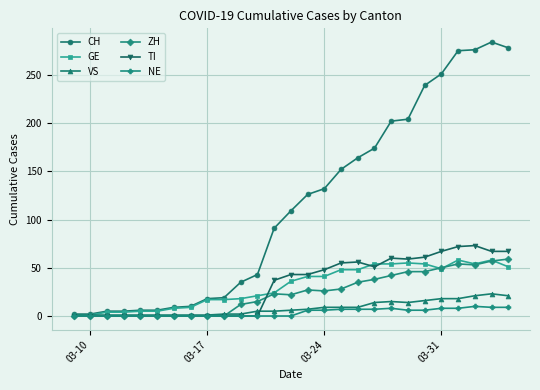

True or false: TI has more than 1 interior local peaks.

True